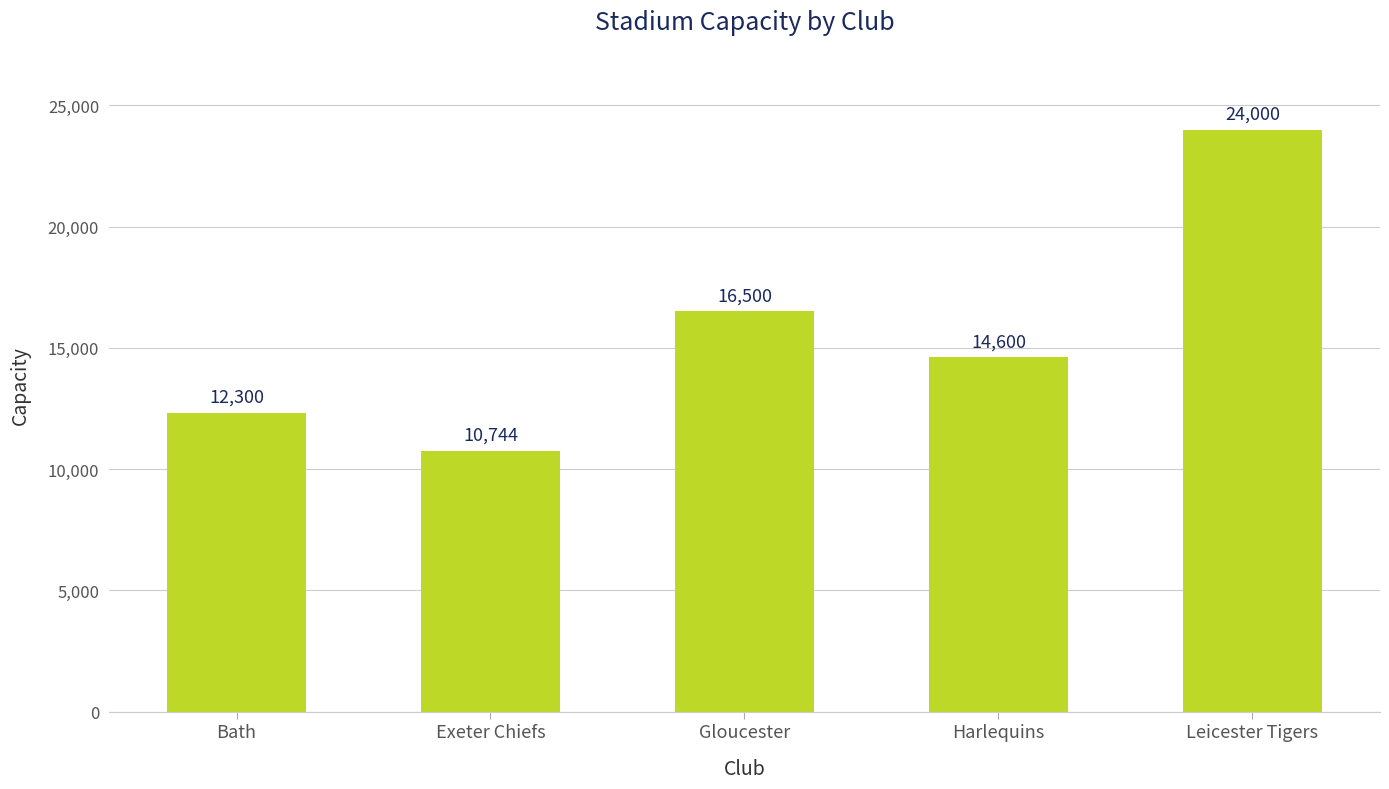

What is the difference between the maximum and minimum values?

13256